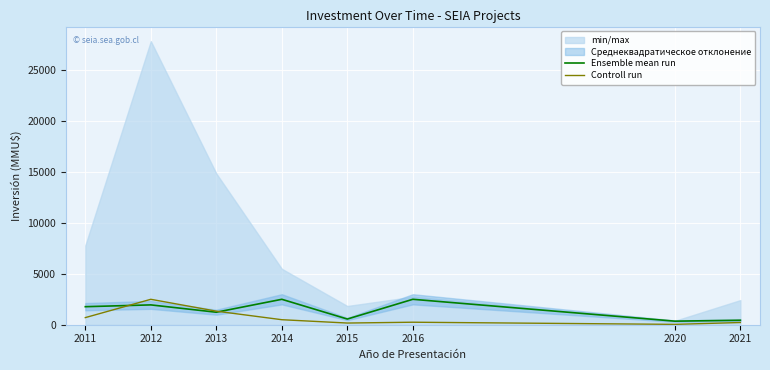

What is the spread (max minus min) of values at 2021?

223.0